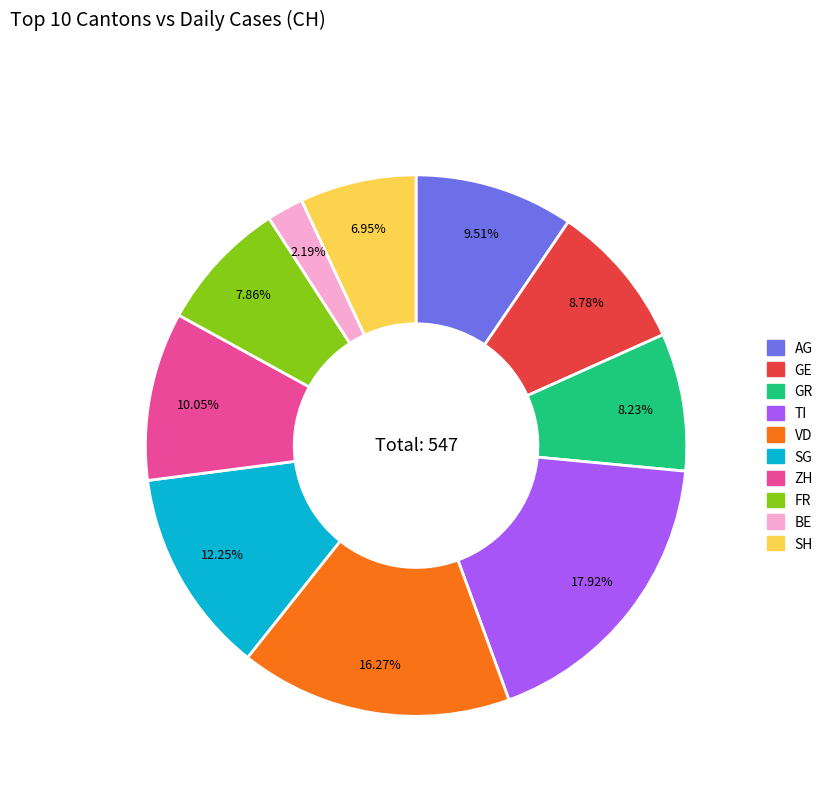

Which slice is the largest?

TI